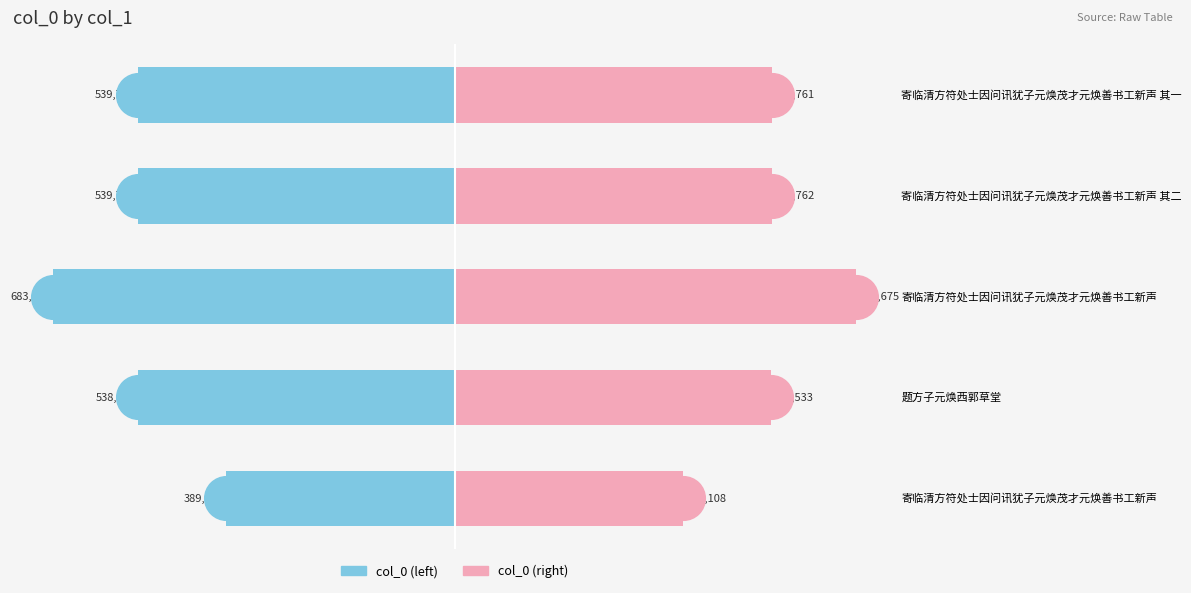

Which series has the largest total across all categories?

col_0 (right)